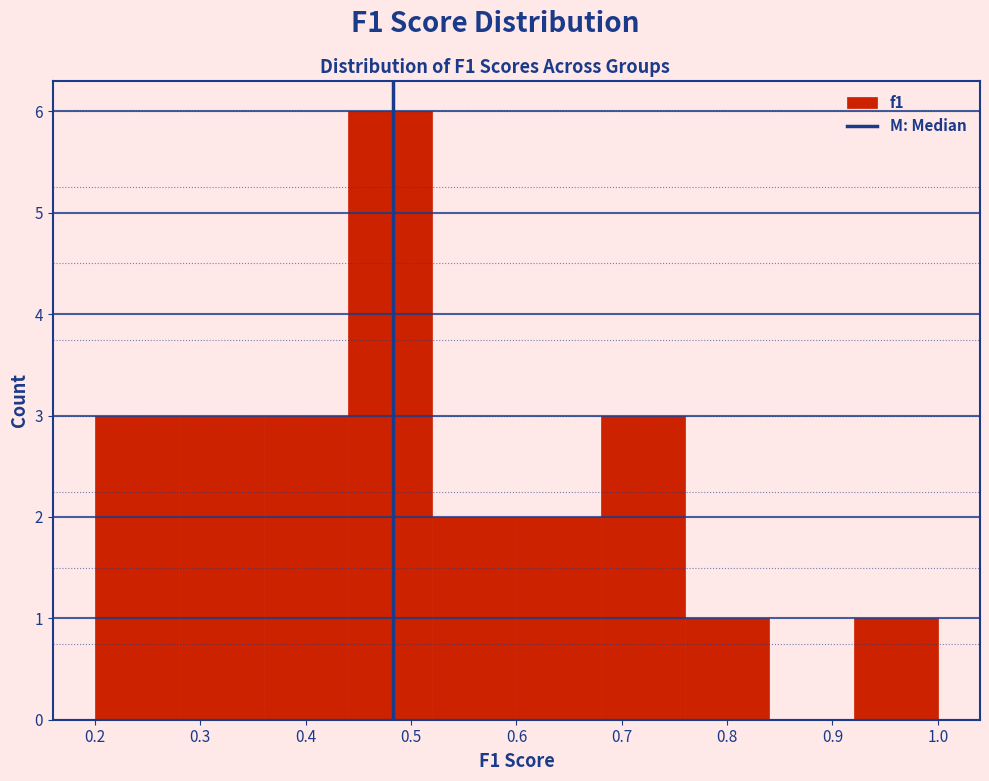

Reading left to right, list every bar in this chart as the range it spans on the x-axis followed by its height. The values are not printed on the chart, so give them approximately, as read against the axis.

0.20 to 0.28: 3
0.28 to 0.36: 3
0.36 to 0.44: 3
0.44 to 0.52: 6
0.52 to 0.60: 2
0.60 to 0.68: 2
0.68 to 0.76: 3
0.76 to 0.84: 1
0.84 to 0.92: 0
0.92 to 1.00: 1